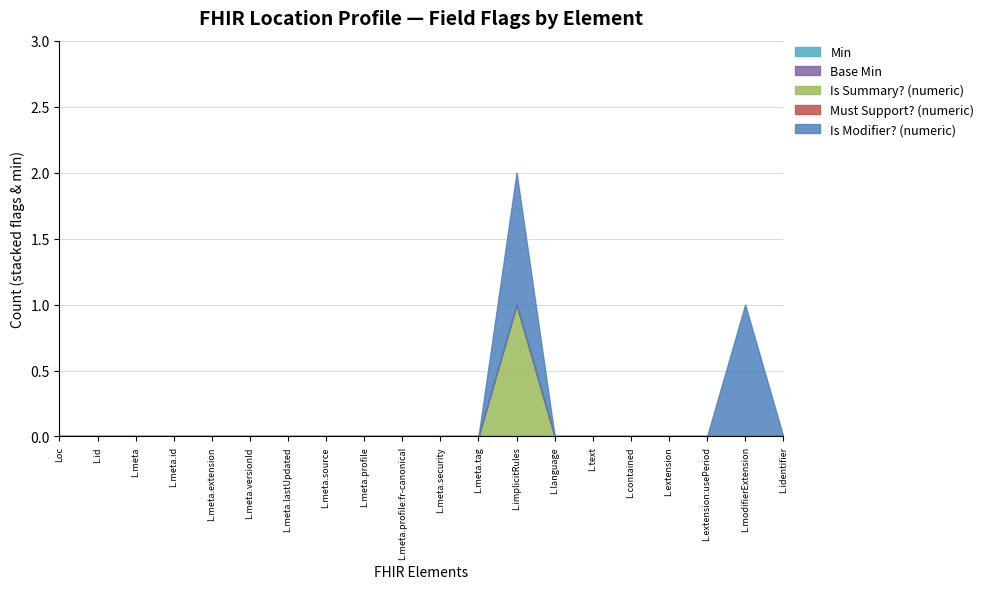

At how many categories does at least one series exceed 0?

2